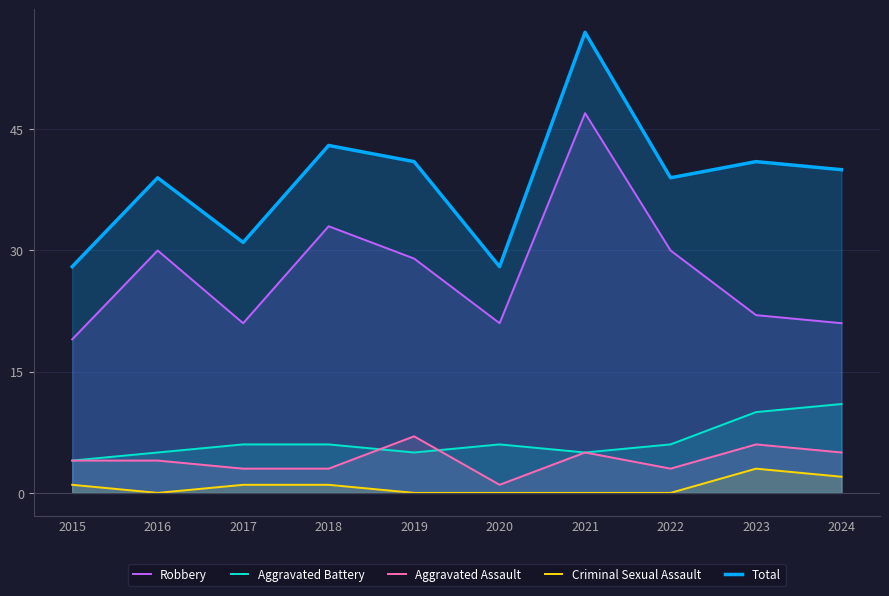

True or false: Aggravated Assault has more than 1 points higher than both neighbors.

True